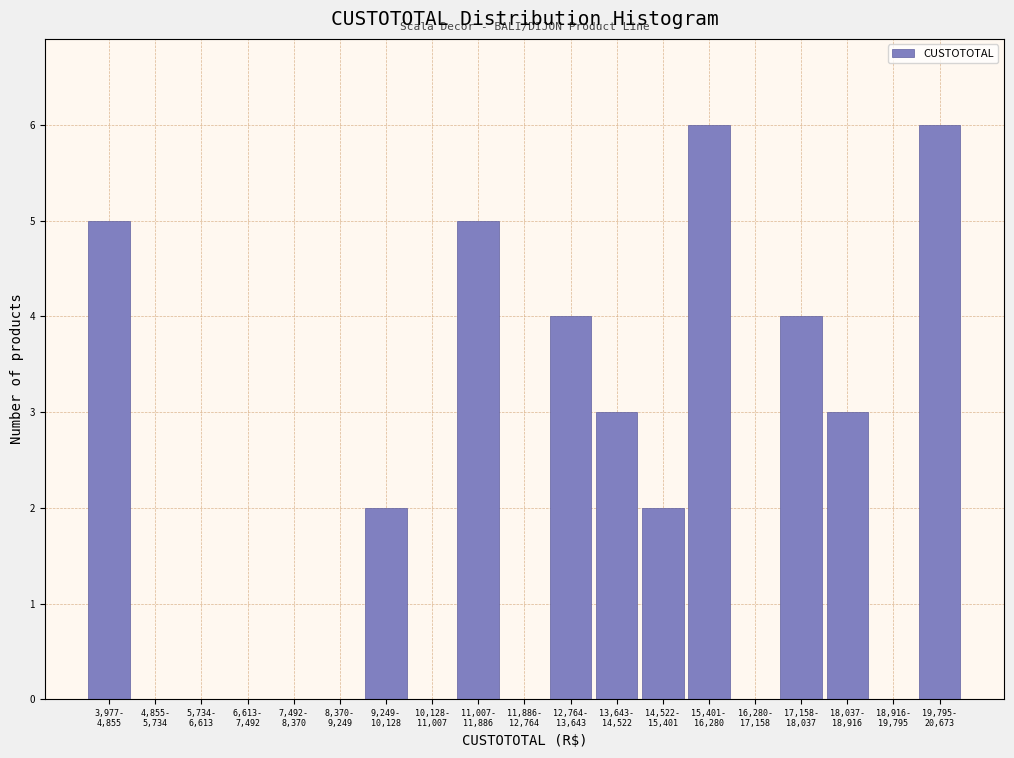

What is the sum of all values?

40